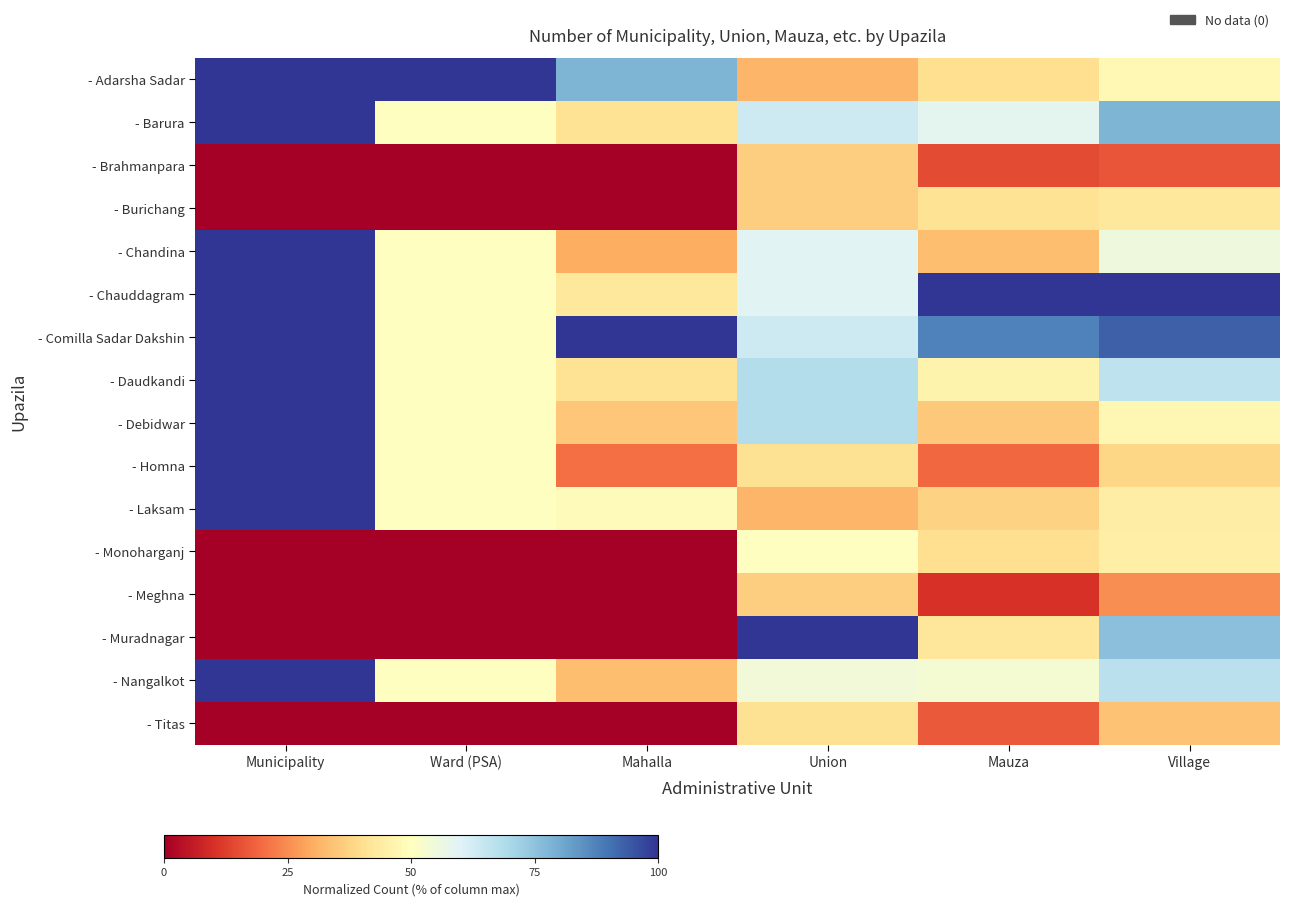

Reading right to left, extract all data points from this chart.

- Adarsha Sadar: Village=47.9	Mauza=39.9	Union=31.8	Mahalla=77.8	Ward (PSA)=100.0	Municipality=100.0
- Barura: Village=77.9	Mauza=58.4	Union=63.6	Mahalla=41.3	Ward (PSA)=50.0	Municipality=100.0
- Brahmanpara: Village=16.1	Mauza=14.6	Union=36.4	Mahalla=0.0	Ward (PSA)=0.0	Municipality=0.0
- Burichang: Village=42.7	Mauza=41.0	Union=36.4	Mahalla=0.0	Ward (PSA)=0.0	Municipality=0.0
- Chandina: Village=55.3	Mauza=33.3	Union=59.1	Mahalla=30.2	Ward (PSA)=50.0	Municipality=100.0
- Chauddagram: Village=100.0	Mauza=100.0	Union=59.1	Mahalla=42.9	Ward (PSA)=50.0	Municipality=100.0
- Comilla Sadar Dakshin: Village=93.1	Mauza=87.6	Union=63.6	Mahalla=100.0	Ward (PSA)=50.0	Municipality=100.0
- Daudkandi: Village=66.3	Mauza=46.3	Union=68.2	Mahalla=41.3	Ward (PSA)=50.0	Municipality=100.0
- Debidwar: Village=47.6	Mauza=35.5	Union=68.2	Mahalla=34.9	Ward (PSA)=50.0	Municipality=100.0
- Homna: Village=38.2	Mauza=19.3	Union=40.9	Mahalla=20.6	Ward (PSA)=50.0	Municipality=100.0
- Laksam: Village=44.2	Mauza=37.5	Union=31.8	Mahalla=49.2	Ward (PSA)=50.0	Municipality=100.0
- Monoharganj: Village=44.9	Mauza=39.9	Union=50.0	Mahalla=0.0	Ward (PSA)=0.0	Municipality=0.0
- Meghna: Village=25.3	Mauza=10.5	Union=36.4	Mahalla=0.0	Ward (PSA)=0.0	Municipality=0.0
- Muradnagar: Village=75.7	Mauza=42.4	Union=100.0	Mahalla=0.0	Ward (PSA)=0.0	Municipality=0.0
- Nangalkot: Village=67.0	Mauza=53.2	Union=54.5	Mahalla=33.3	Ward (PSA)=50.0	Municipality=100.0
- Titas: Village=34.2	Mauza=16.8	Union=40.9	Mahalla=0.0	Ward (PSA)=0.0	Municipality=0.0